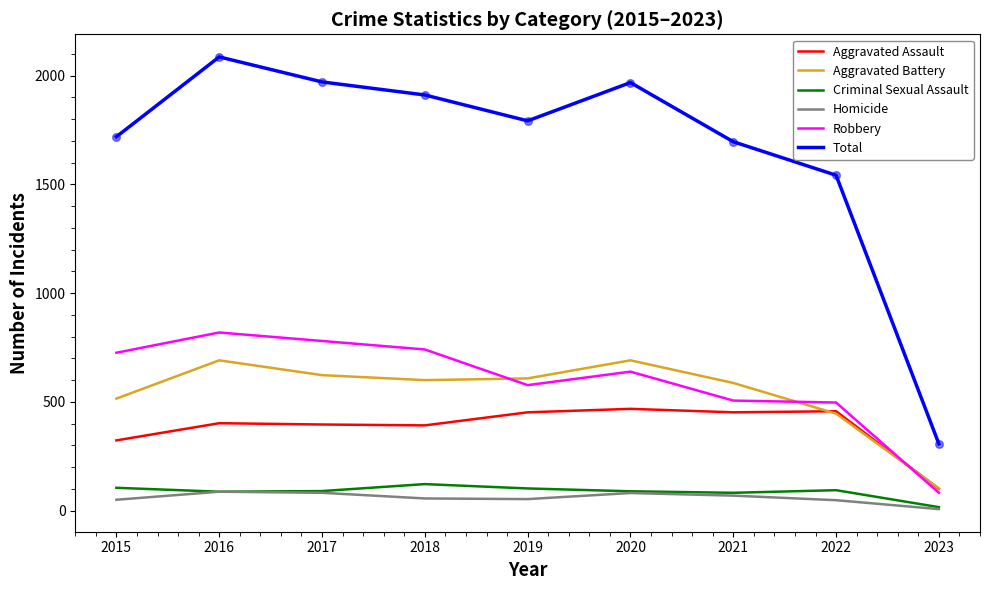

Is the value of Homicide at 2021 greater than the value of Robbery at 2018?

No